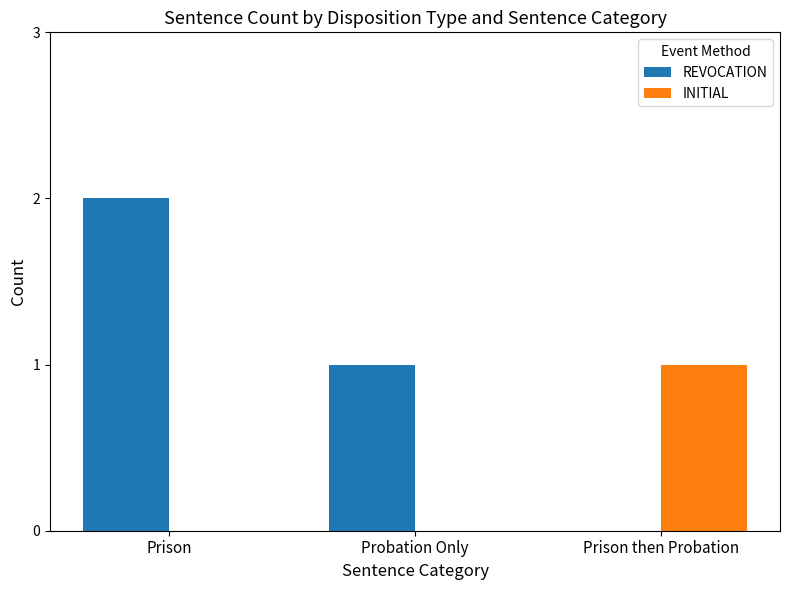

Which category has the highest value across all series?

Prison